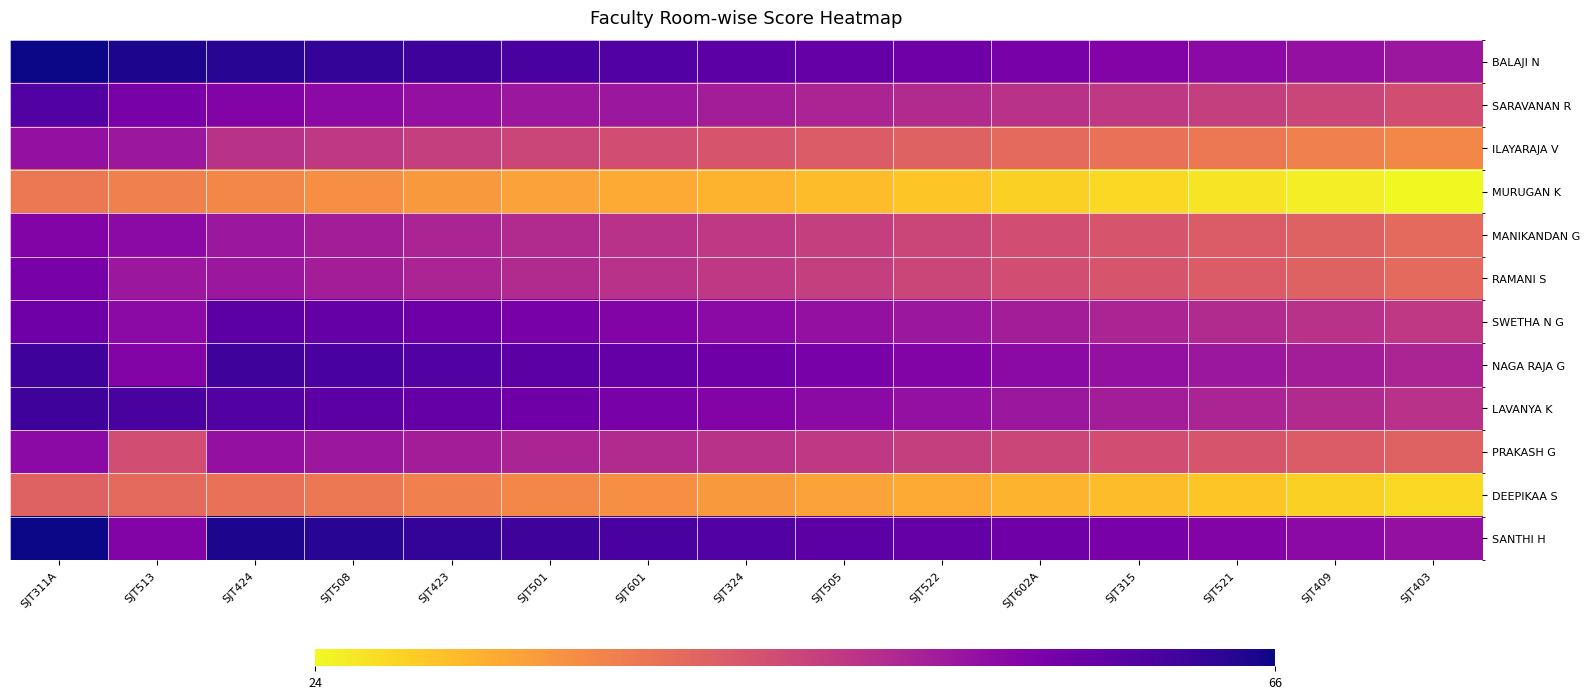

Reading right to left, extract all data points from this chart.

BALAJI N: SJT403=52	SJT409=53	SJT521=54	SJT315=55	SJT602A=56	SJT522=57	SJT505=58	SJT324=59	SJT601=60	SJT501=61	SJT423=62	SJT508=63	SJT424=64	SJT513=65	SJT311A=66
SARAVANAN R: SJT403=44	SJT409=45	SJT521=46	SJT315=47	SJT602A=48	SJT522=49	SJT505=50	SJT324=51	SJT601=52	SJT501=52	SJT423=53	SJT508=54	SJT424=55	SJT513=56	SJT311A=60
ILAYARAJA V: SJT403=36	SJT409=37	SJT521=38	SJT315=39	SJT602A=40	SJT522=41	SJT505=42	SJT324=43	SJT601=44	SJT501=45	SJT423=46	SJT508=47	SJT424=48	SJT513=52	SJT311A=53
MURUGAN K: SJT403=24	SJT409=25	SJT521=26	SJT315=27	SJT602A=28	SJT522=29	SJT505=30	SJT324=31	SJT601=32	SJT501=33	SJT423=34	SJT508=35	SJT424=36	SJT513=37	SJT311A=38
MANIKANDAN G: SJT403=40	SJT409=41	SJT521=42	SJT315=43	SJT602A=44	SJT522=45	SJT505=46	SJT324=47	SJT601=48	SJT501=49	SJT423=50	SJT508=51	SJT424=52	SJT513=54	SJT311A=55
RAMANI S: SJT403=40	SJT409=41	SJT521=42	SJT315=43	SJT602A=44	SJT522=45	SJT505=46	SJT324=47	SJT601=48	SJT501=49	SJT423=50	SJT508=51	SJT424=52	SJT513=52	SJT311A=56
SWETHA N G: SJT403=47	SJT409=48	SJT521=49	SJT315=50	SJT602A=51	SJT522=52	SJT505=53	SJT324=54	SJT601=55	SJT501=56	SJT423=57	SJT508=58	SJT424=59	SJT513=54	SJT311A=57
NAGA RAJA G: SJT403=50	SJT409=51	SJT521=52	SJT315=53	SJT602A=54	SJT522=55	SJT505=56	SJT324=57	SJT601=58	SJT501=59	SJT423=60	SJT508=61	SJT424=62	SJT513=55	SJT311A=62
LAVANYA K: SJT403=48	SJT409=49	SJT521=50	SJT315=51	SJT602A=52	SJT522=53	SJT505=54	SJT324=55	SJT601=56	SJT501=57	SJT423=58	SJT508=59	SJT424=60	SJT513=61	SJT311A=62
PRAKASH G: SJT403=41	SJT409=42	SJT521=43	SJT315=44	SJT602A=45	SJT522=46	SJT505=47	SJT324=48	SJT601=49	SJT501=50	SJT423=51	SJT508=52	SJT424=53	SJT513=44	SJT311A=54
DEEPIKAA S: SJT403=27	SJT409=28	SJT521=29	SJT315=30	SJT602A=31	SJT522=32	SJT505=33	SJT324=34	SJT601=35	SJT501=36	SJT423=37	SJT508=38	SJT424=39	SJT513=40	SJT311A=41
SANTHI H: SJT403=53	SJT409=54	SJT521=55	SJT315=56	SJT602A=57	SJT522=58	SJT505=59	SJT324=60	SJT601=61	SJT501=62	SJT423=63	SJT508=64	SJT424=65	SJT513=55	SJT311A=66